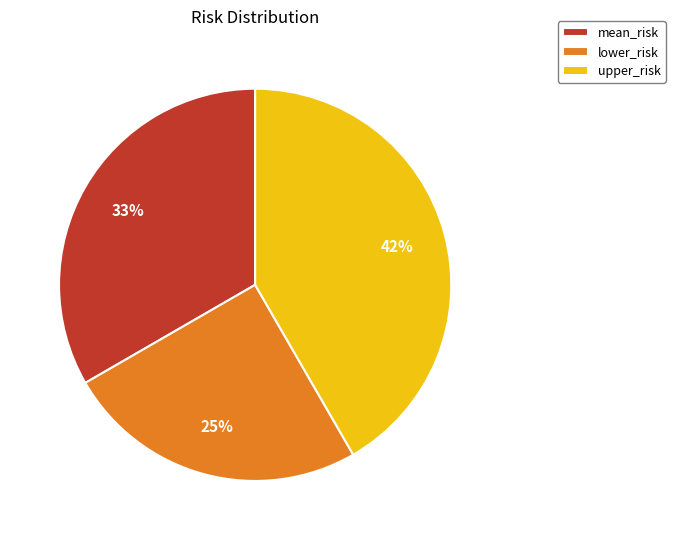

Which category has the smallest portion of the pie?

lower_risk